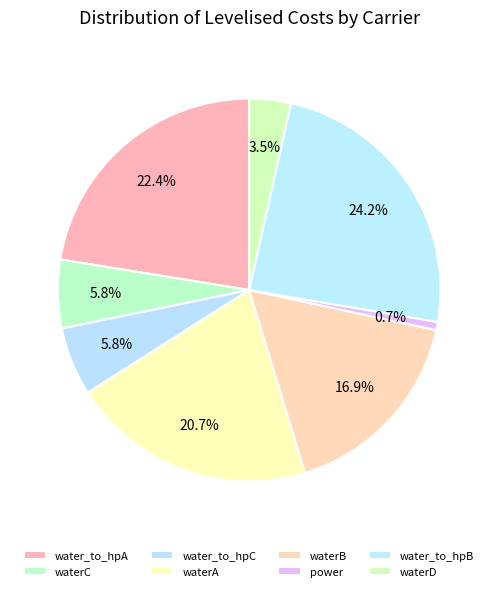

The waterD slice represents 4% of the pie. True or false?

True